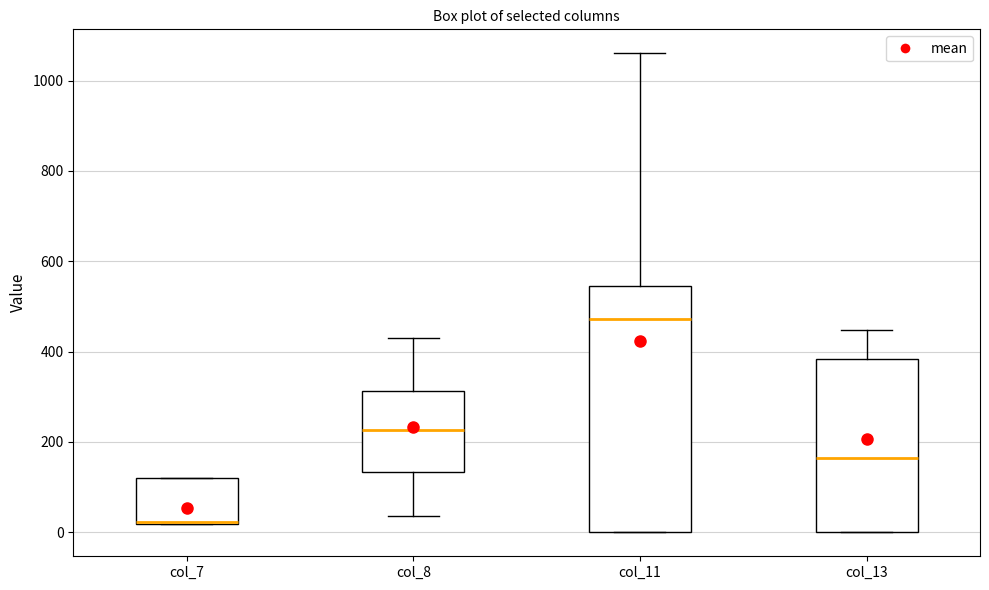

Where does the median line of the box for col_11 sit on the y-axis? The values are not printed on the chart, so give them approximately, as read against the axis.

480